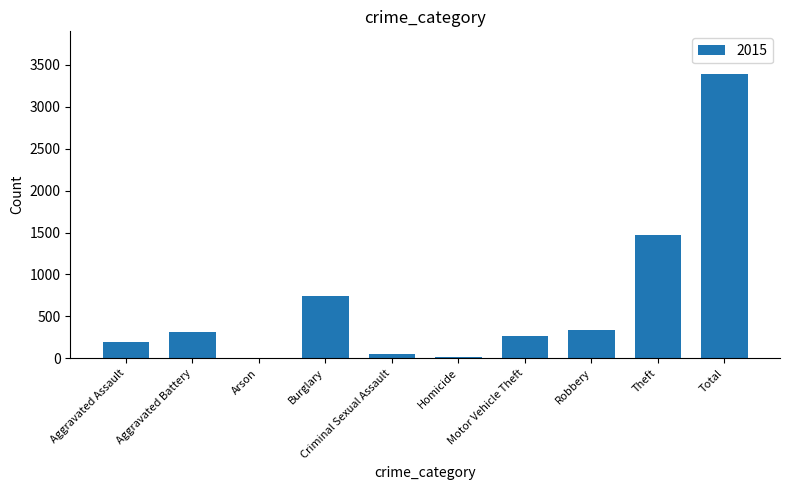

Which category has the highest value across all series?

Total